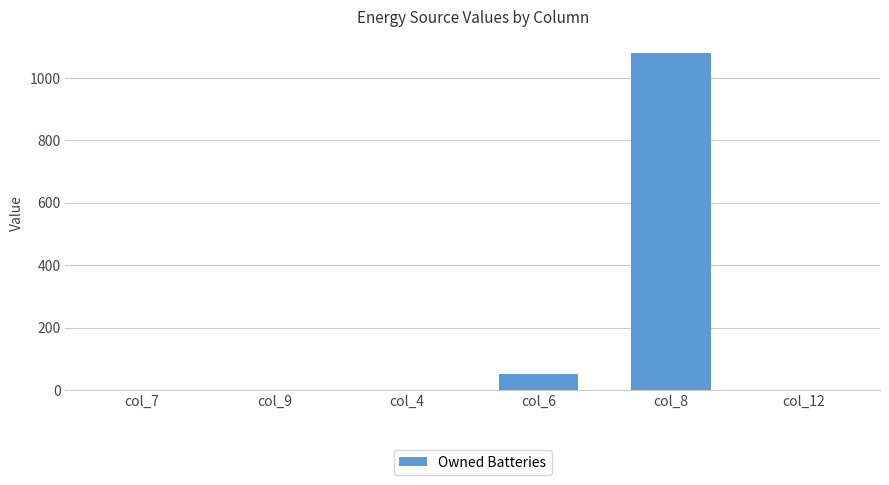

How many series are shown in this chart?

1